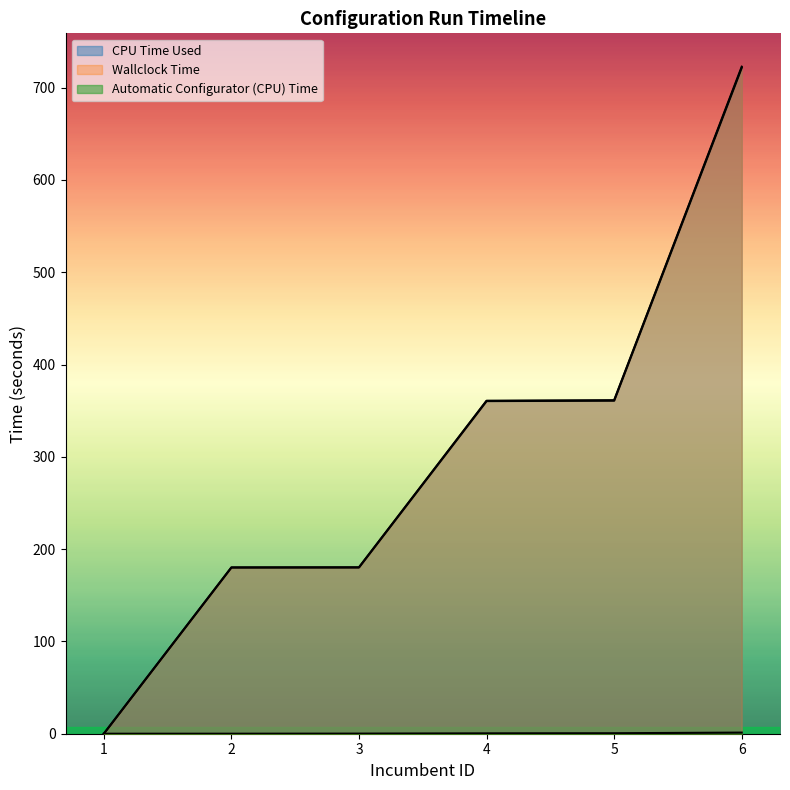

True or false: CPU Time Used and Wallclock Time cross at least once.

False